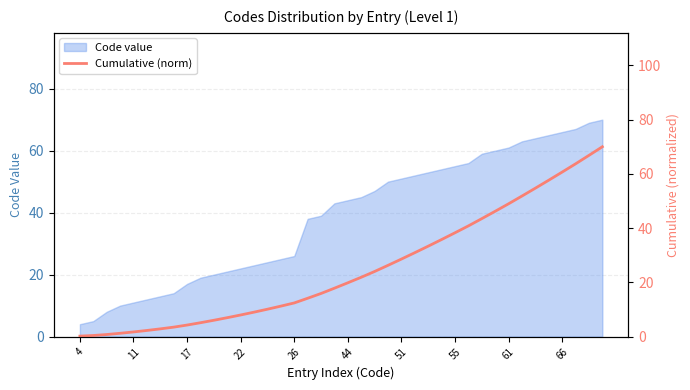

What is the maximum value for Code value?

70